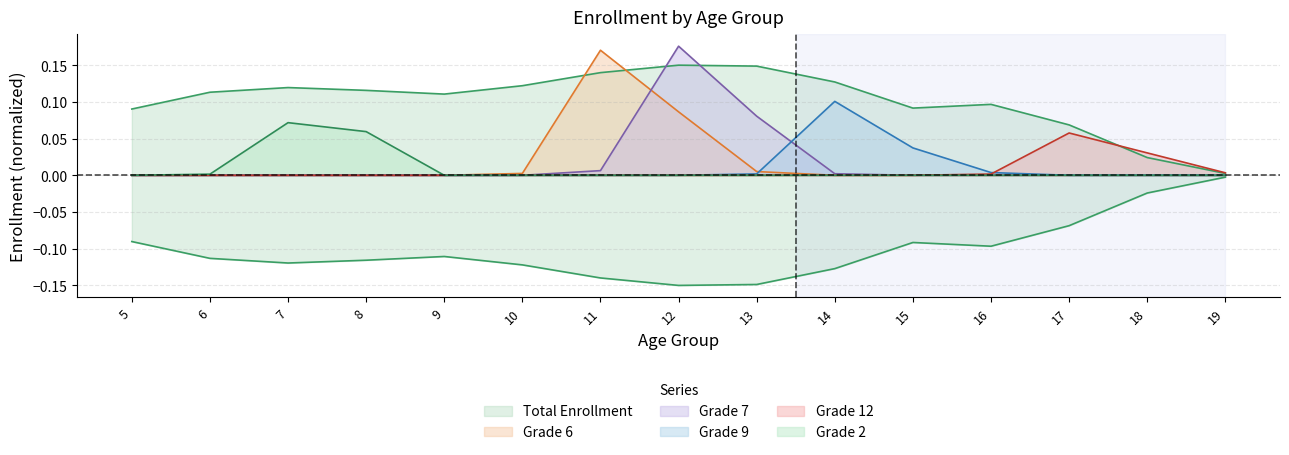

Is it true that Grade 7 equals -0.1 at 9?

False